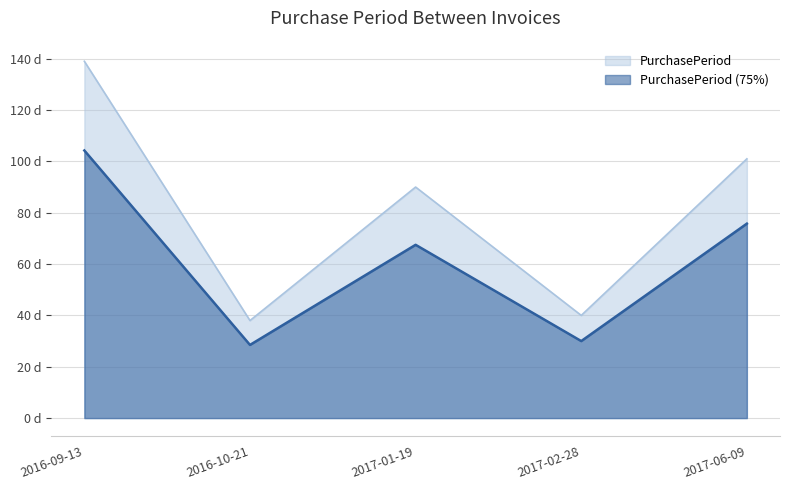

True or false: there are more than 1 points higher than both neighbors.

False